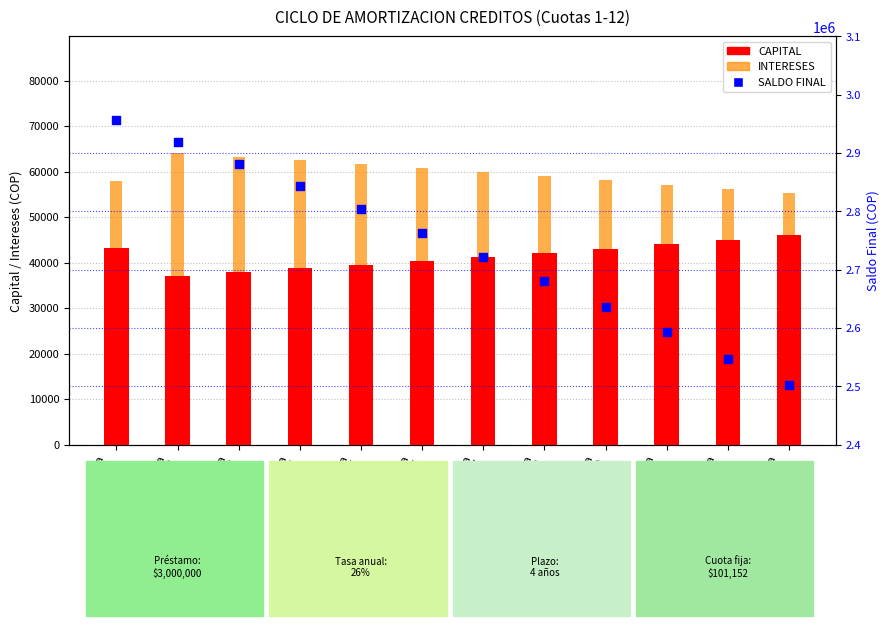

What are all the series names shown in the legend?

CAPITAL, INTERESES, SALDO FINAL